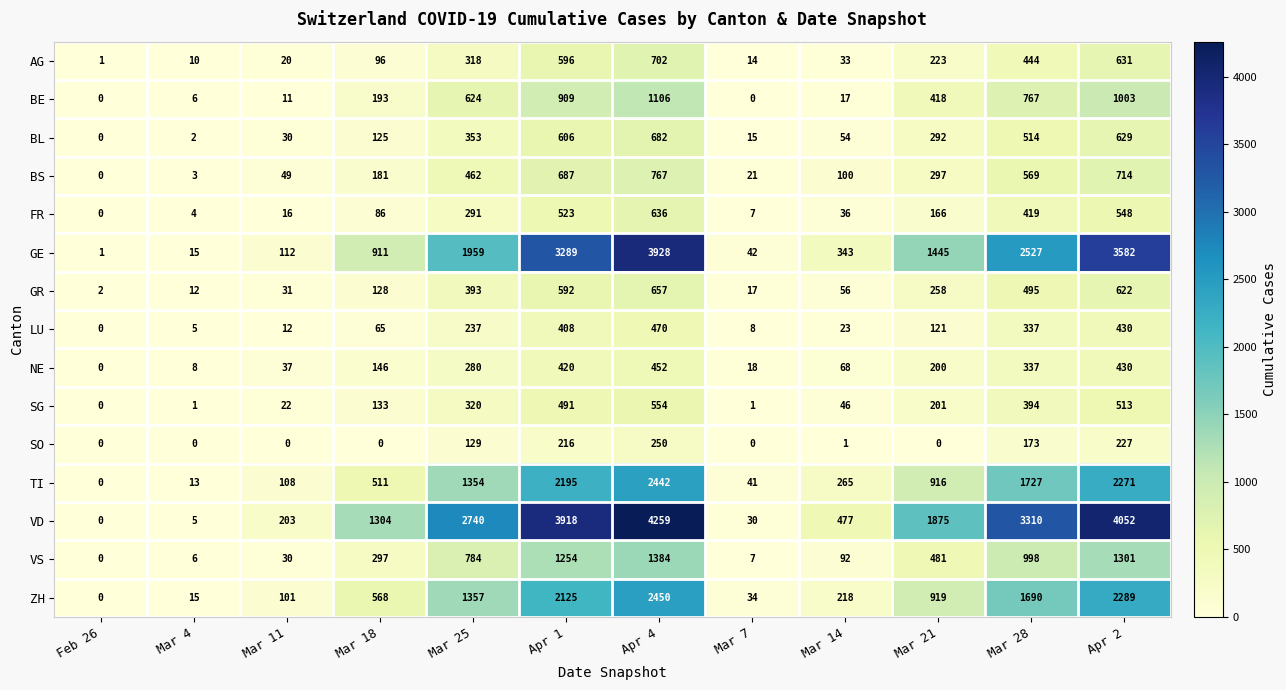

At which category is the sum across all series the highest?

Apr 4